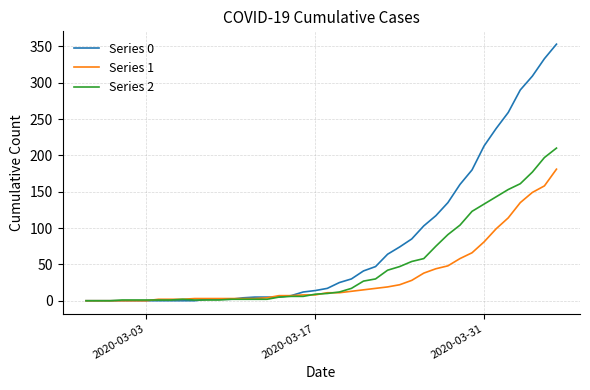

What is the greatest value displayed?

353